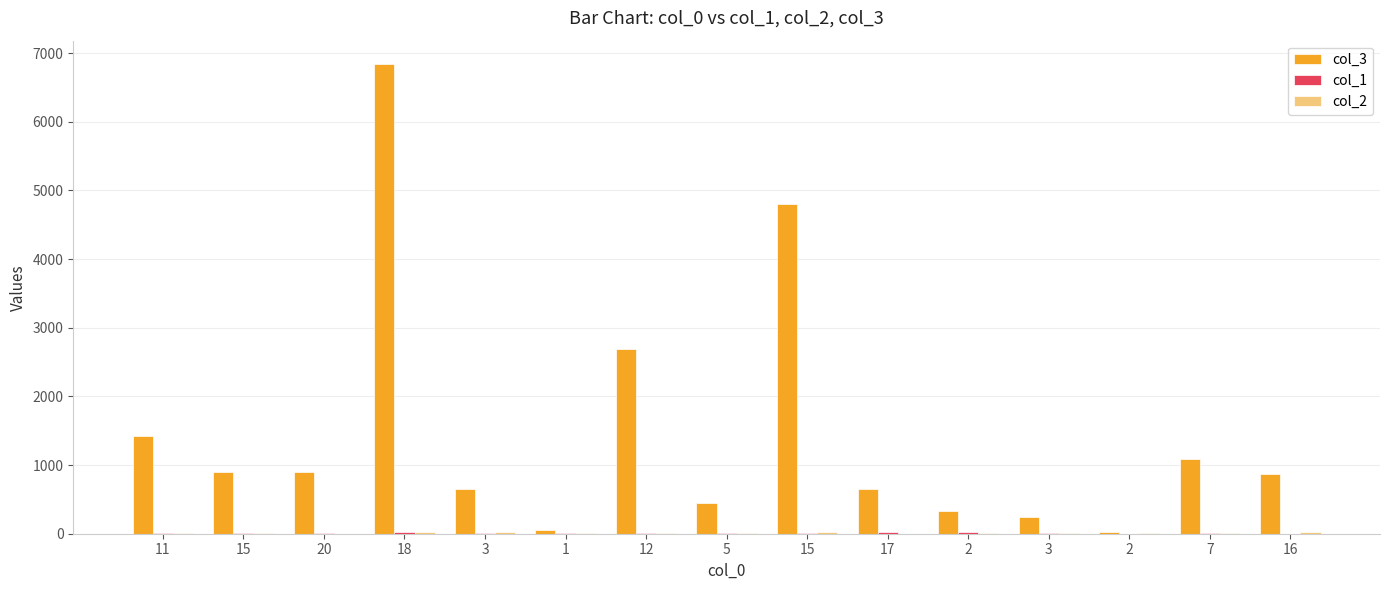

What is the lowest value of the col_1 series?

2